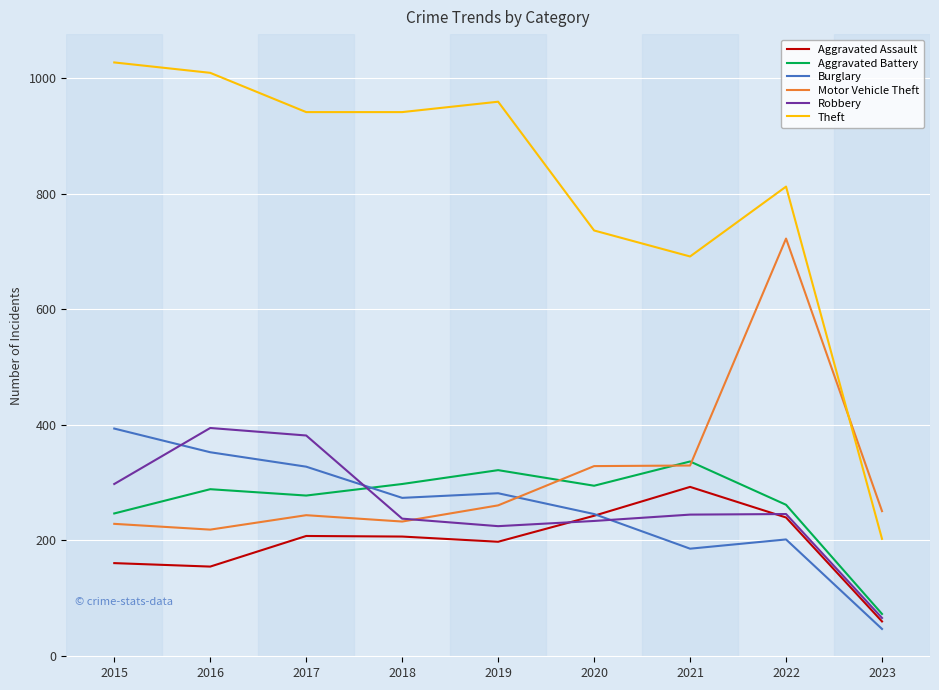

How many lines are shown in the chart?

6